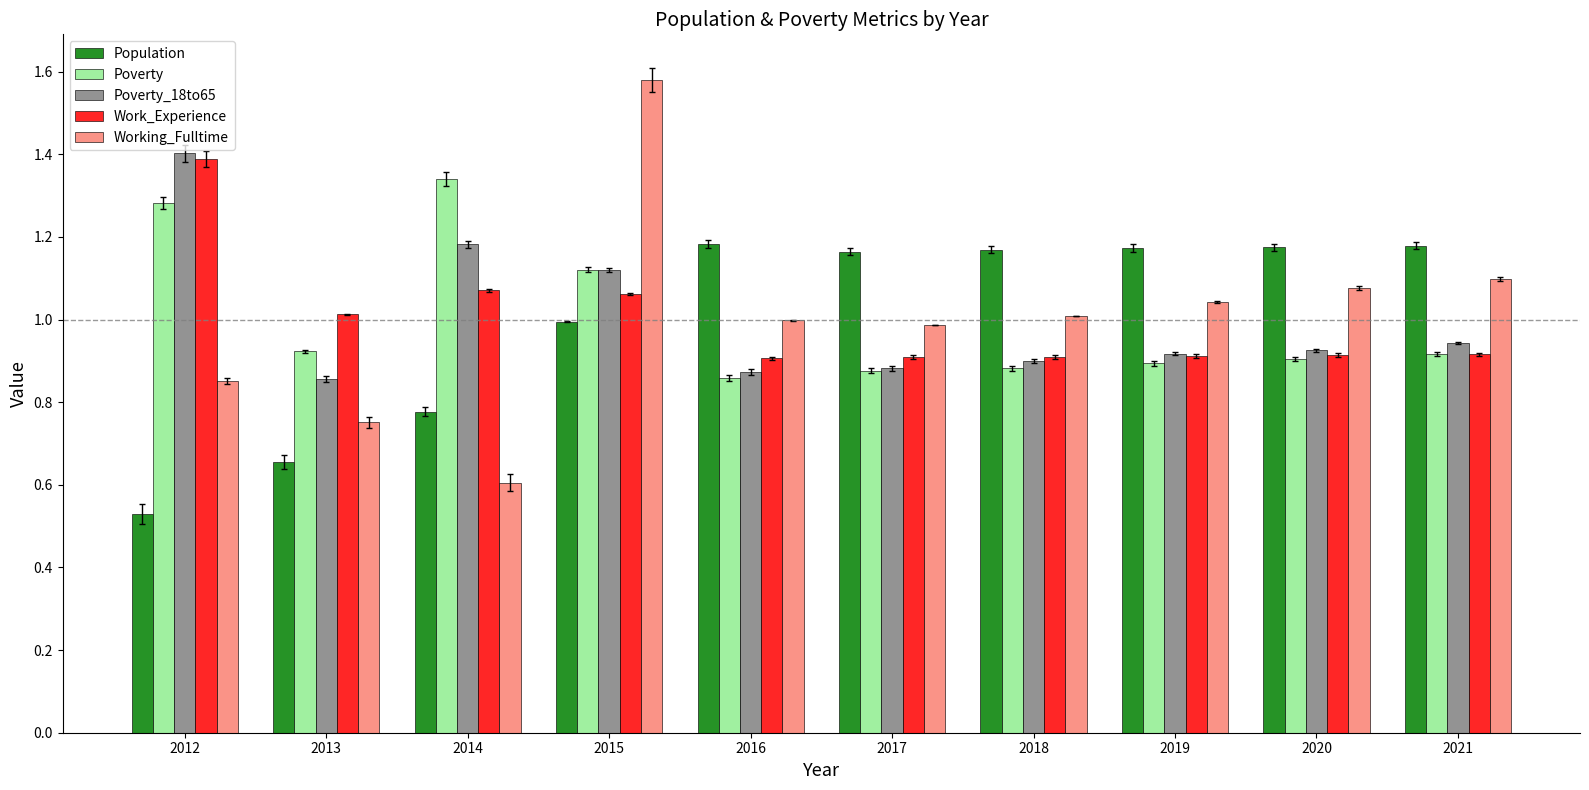

At which category is the sum across all series the highest?

2015